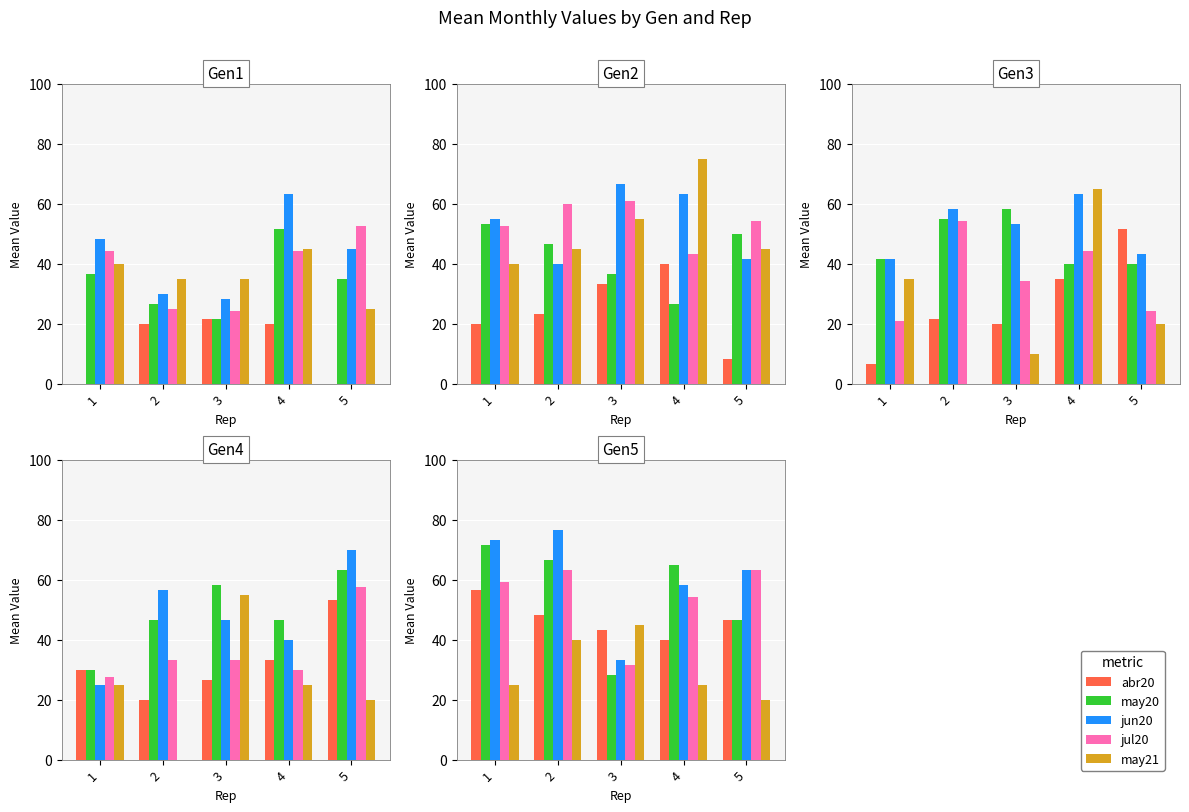

What value does the may20 series have at 1?

71.7